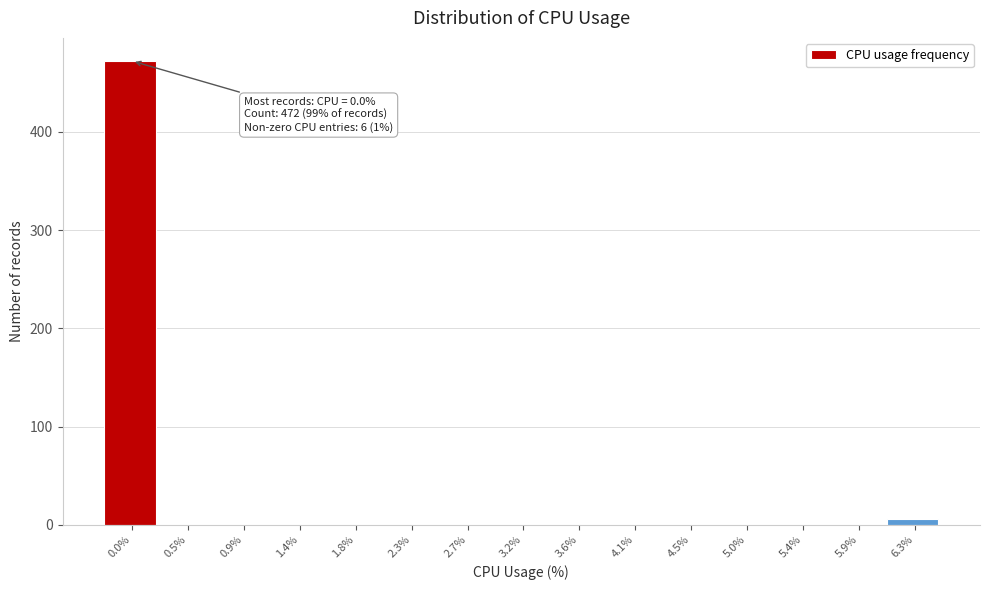

Reading left to right, transcribe all the data shown in this chart.

0.0%=472	0.5%=0	0.9%=0	1.4%=0	1.8%=0	2.3%=0	2.7%=0	3.2%=0	3.6%=0	4.1%=0	4.5%=0	5.0%=0	5.4%=0	5.9%=0	6.3%=6